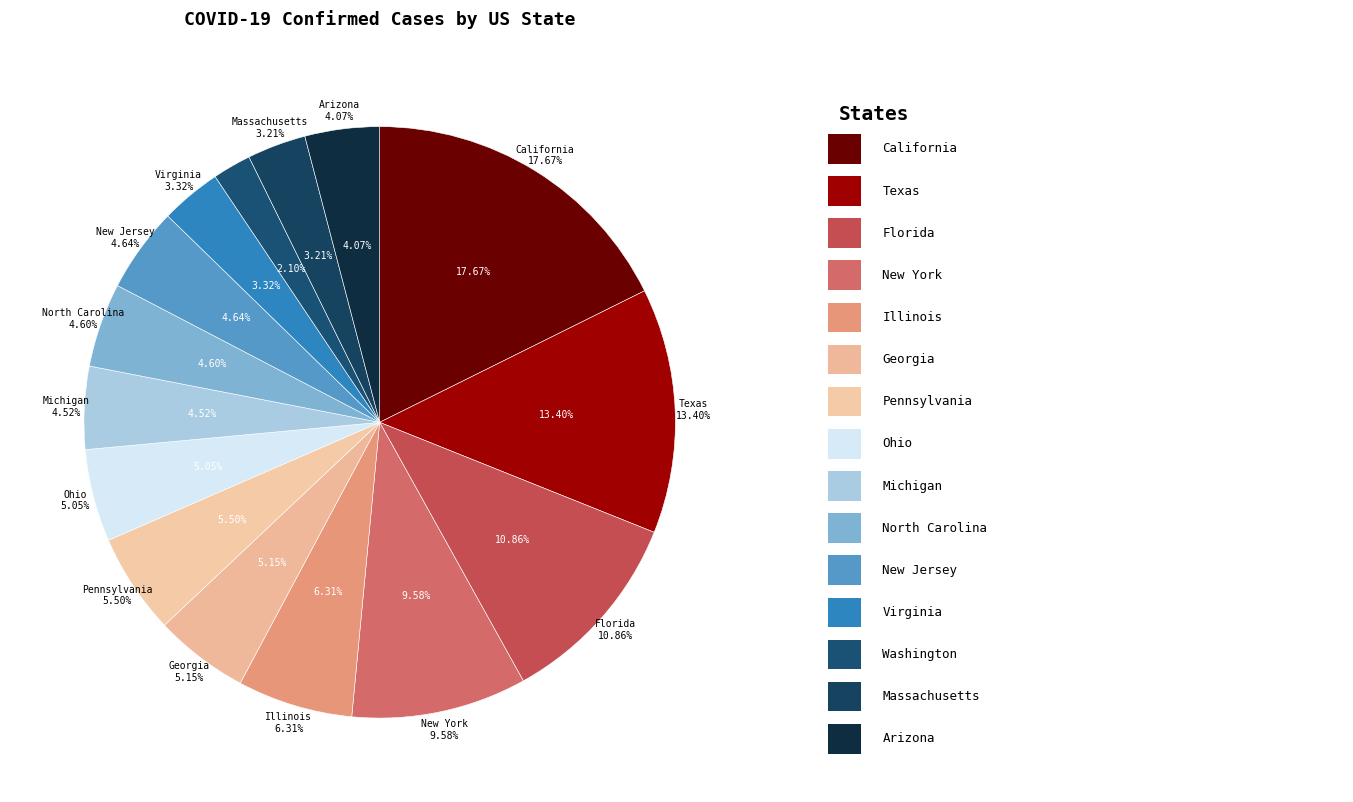

What is the ratio of the value at New Jersey to the value at Florida?

0.4